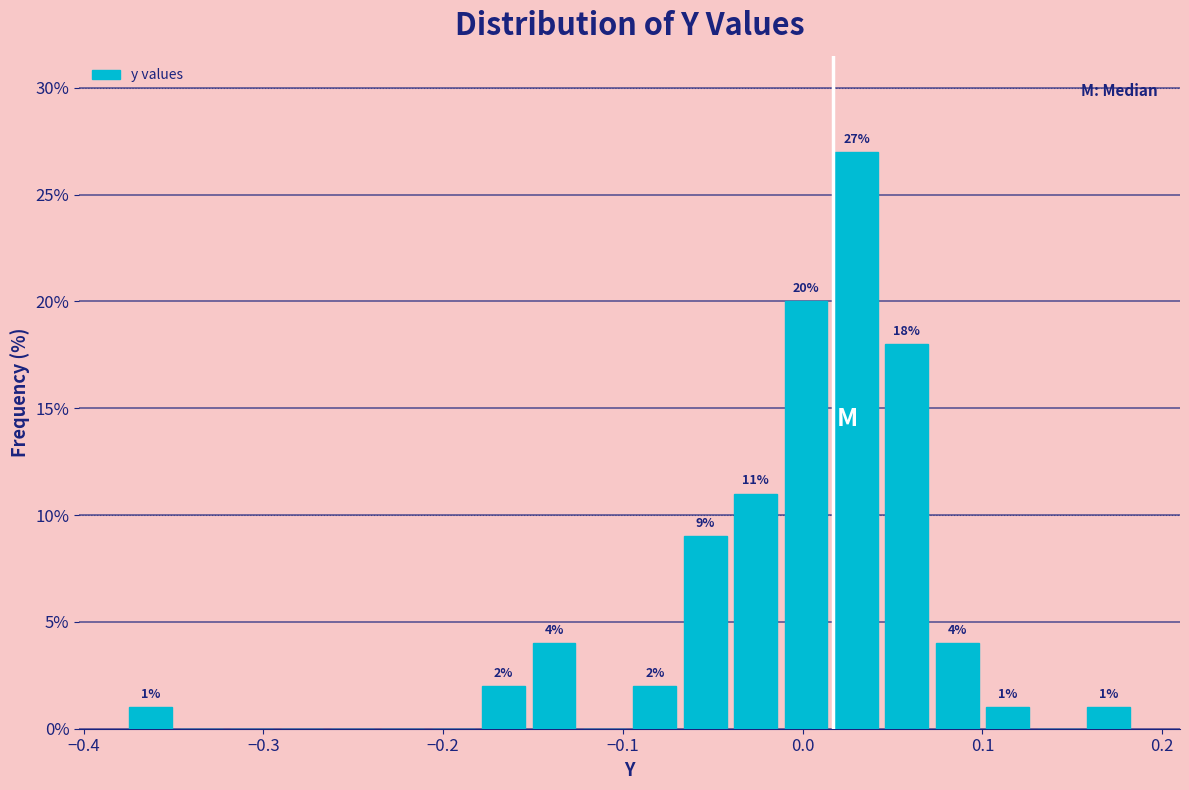

Read against the x-axis, roughly where is the centre of the tallest bar?

0.03